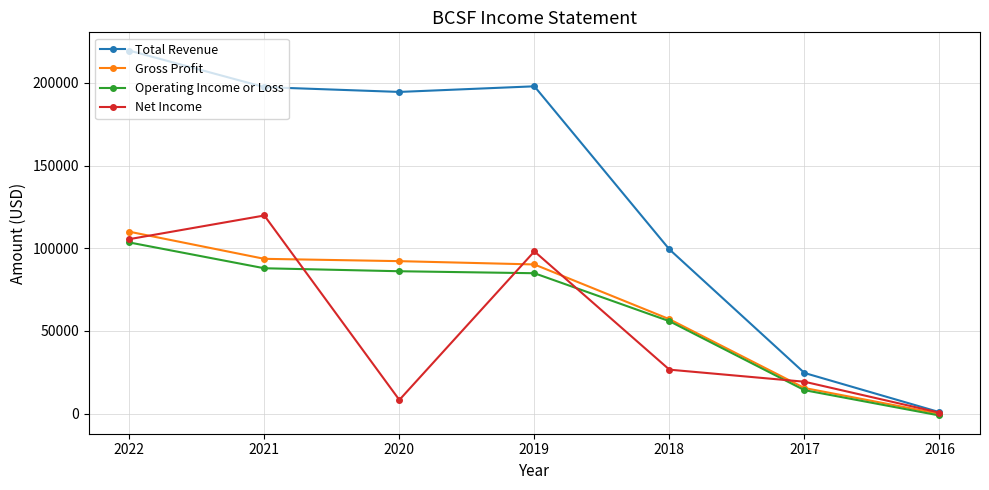

What is the value of the Net Income point at the 3rd from the left?

8300